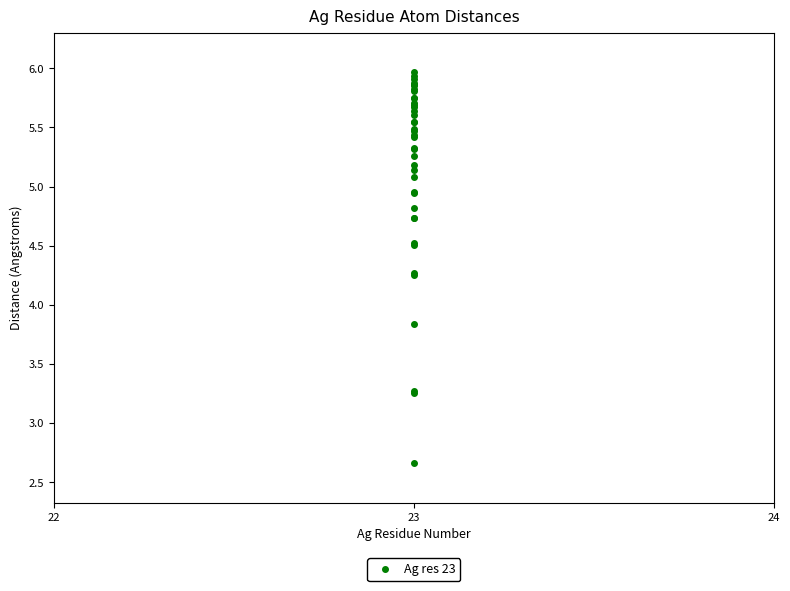

What Y value in the scatter plot is closest to 4?

3.8